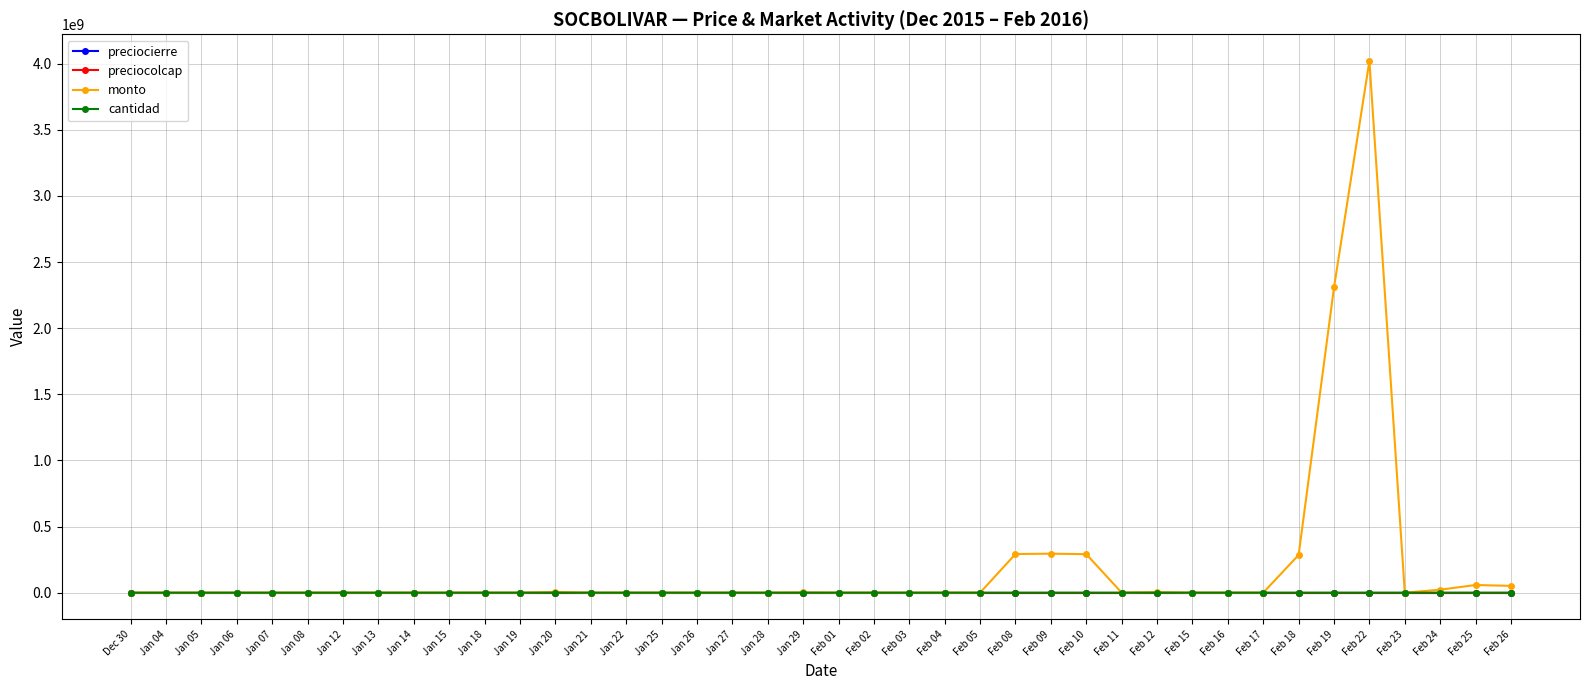

At which category is the sum across all series the highest?

Feb 22